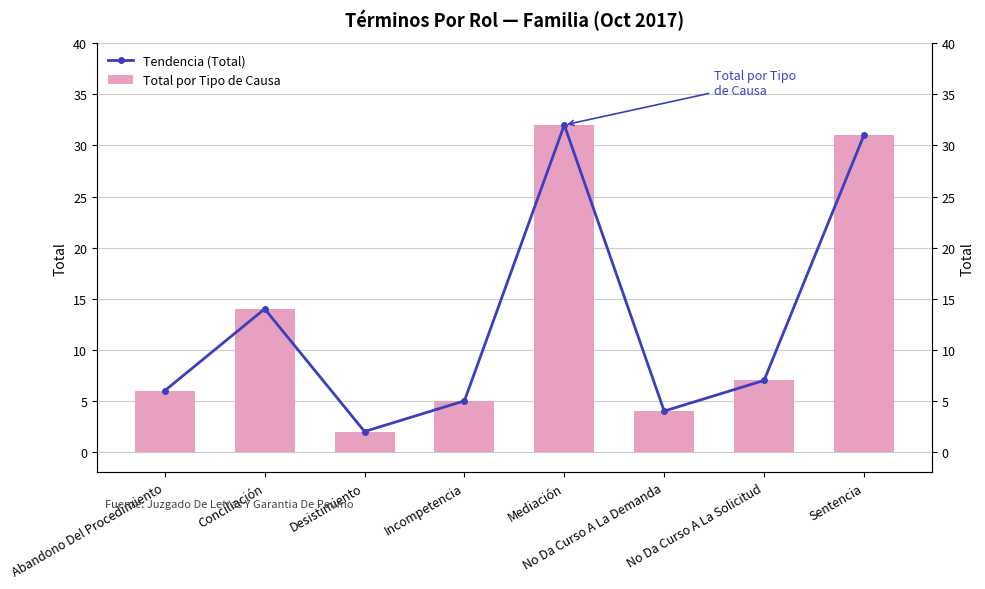

How many data points in Total por Tipo de Causa are above 7?

3